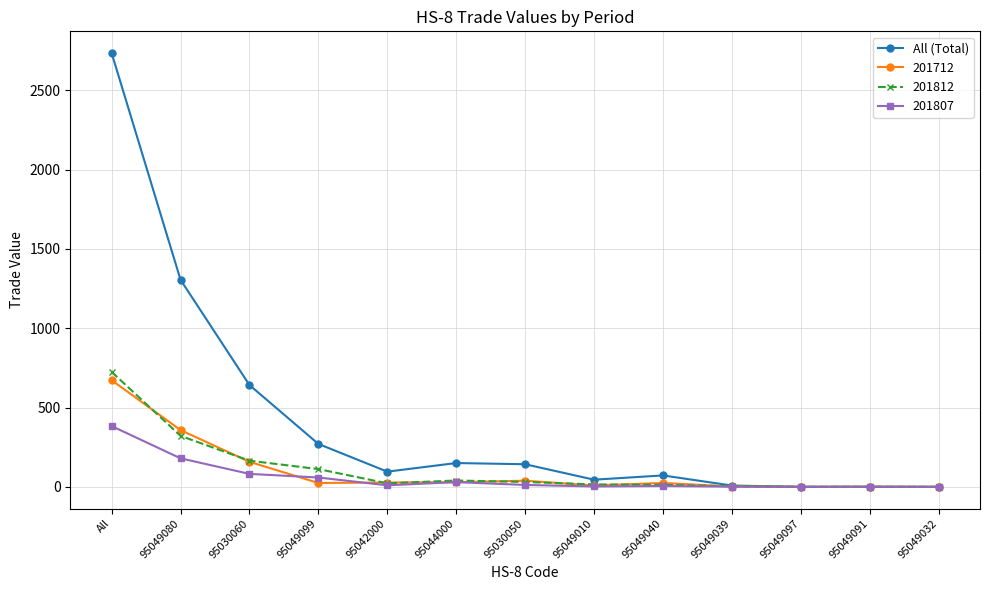

At how many categories does at least one series exceed 442?

3